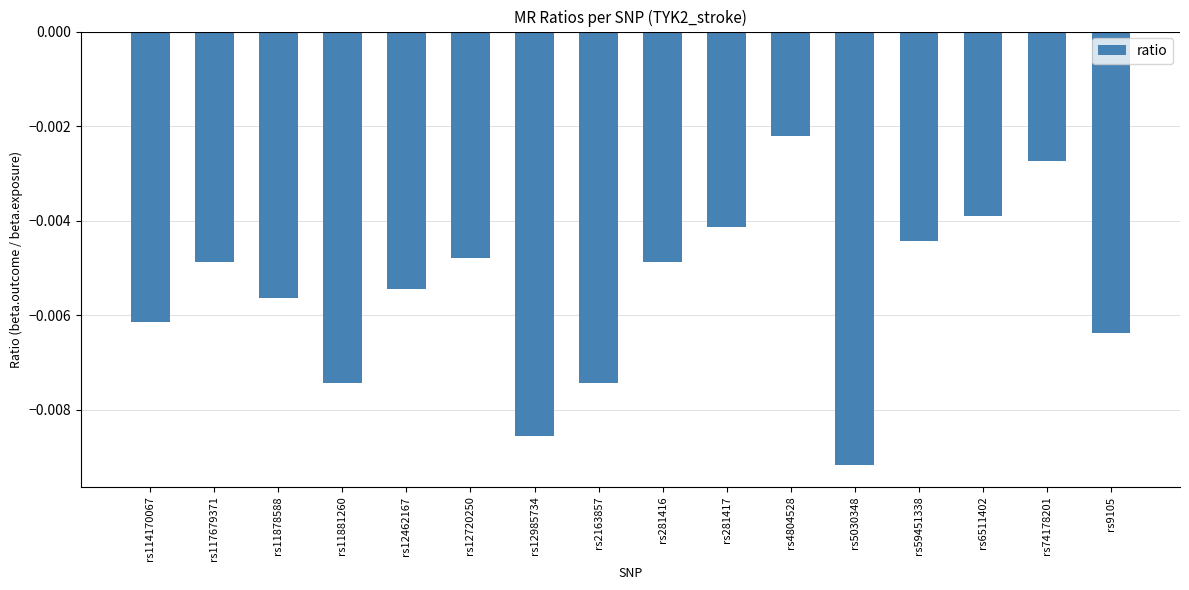

What is the label of the 7th bar from the left?

rs12985734